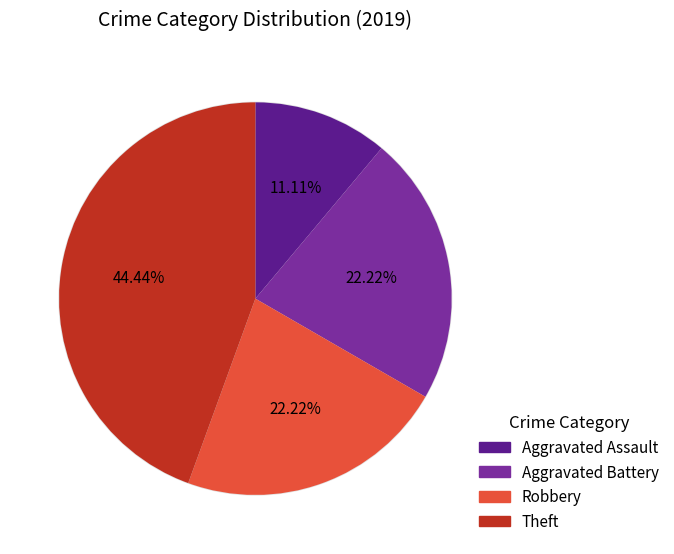

Does Theft account for over 50% of the chart?

Yes